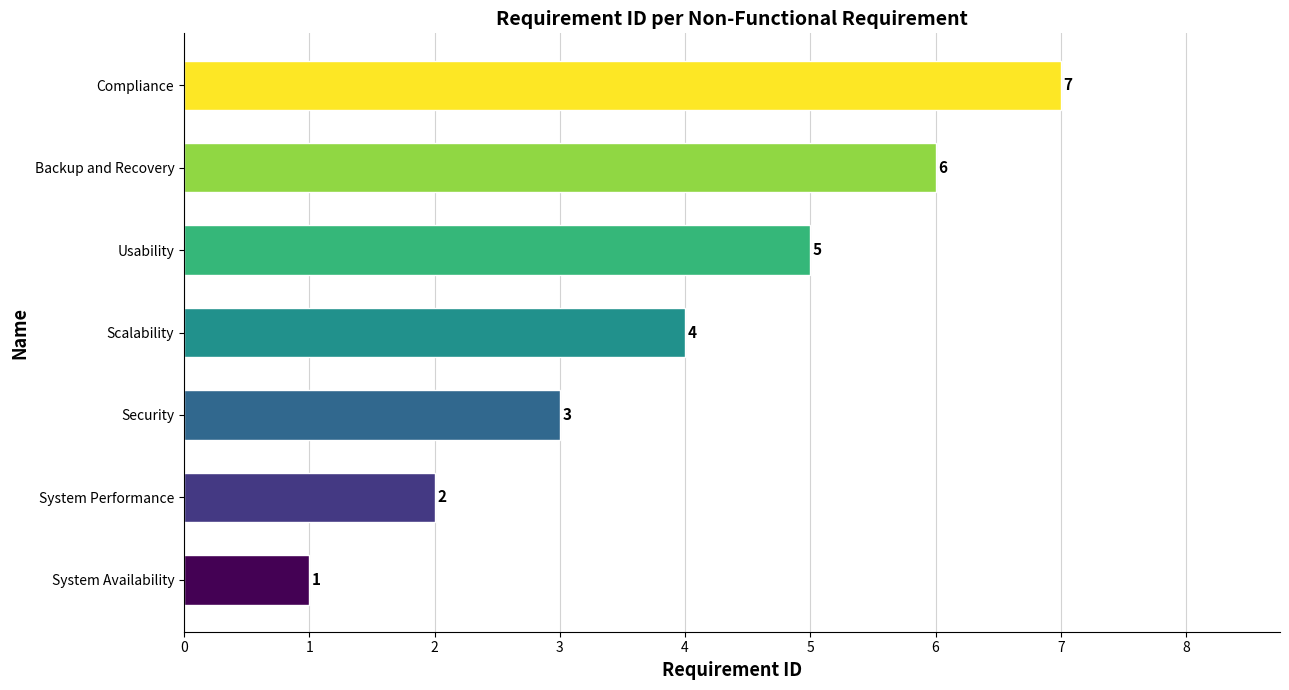

What is the difference between the second highest and second lowest values?

4